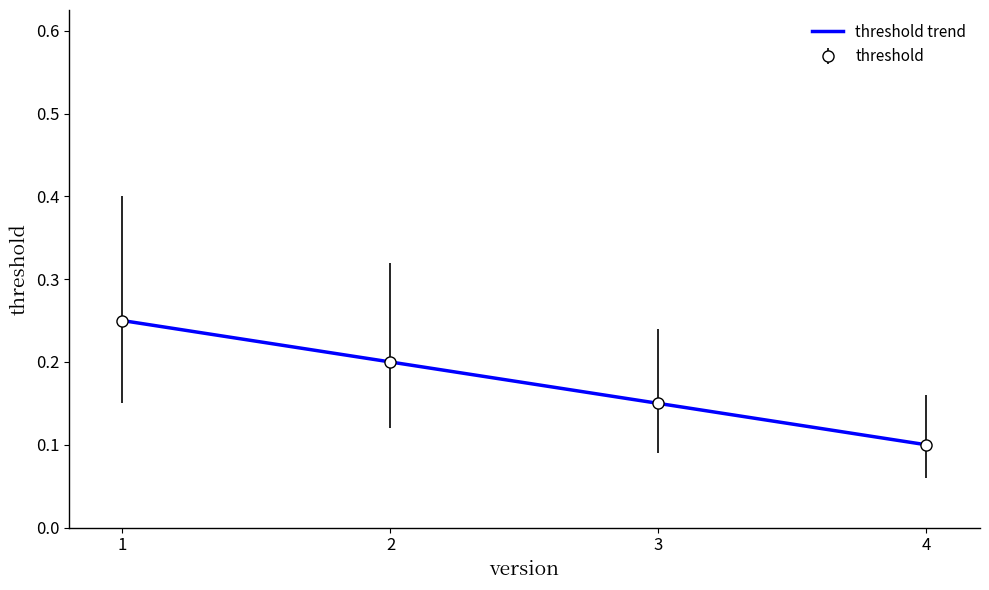

What is the value of the 1st point from the left?

0.2